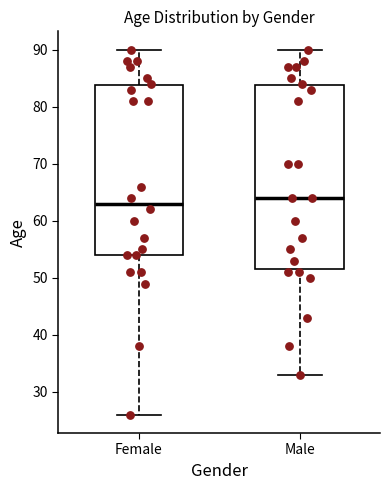

Where is the upper edge of the box for Male on the y-axis? The values are not printed on the chart, so give them approximately, as read against the axis.

84